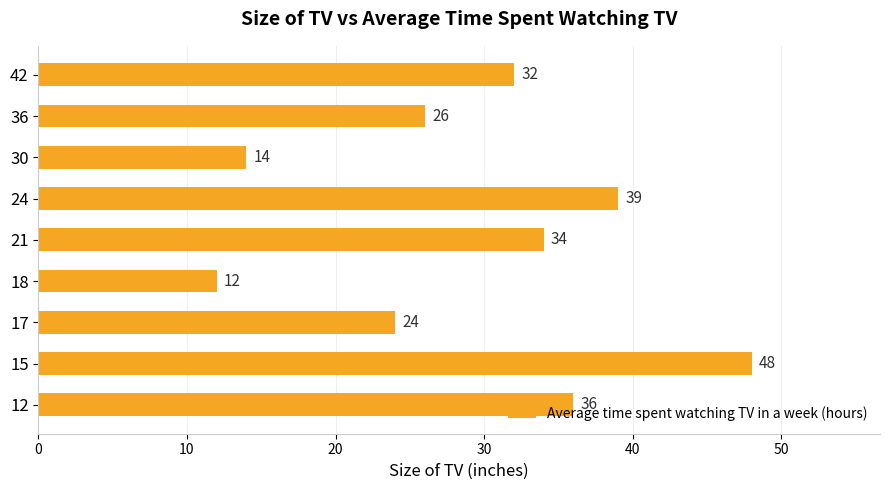

How many values are below 32?

4